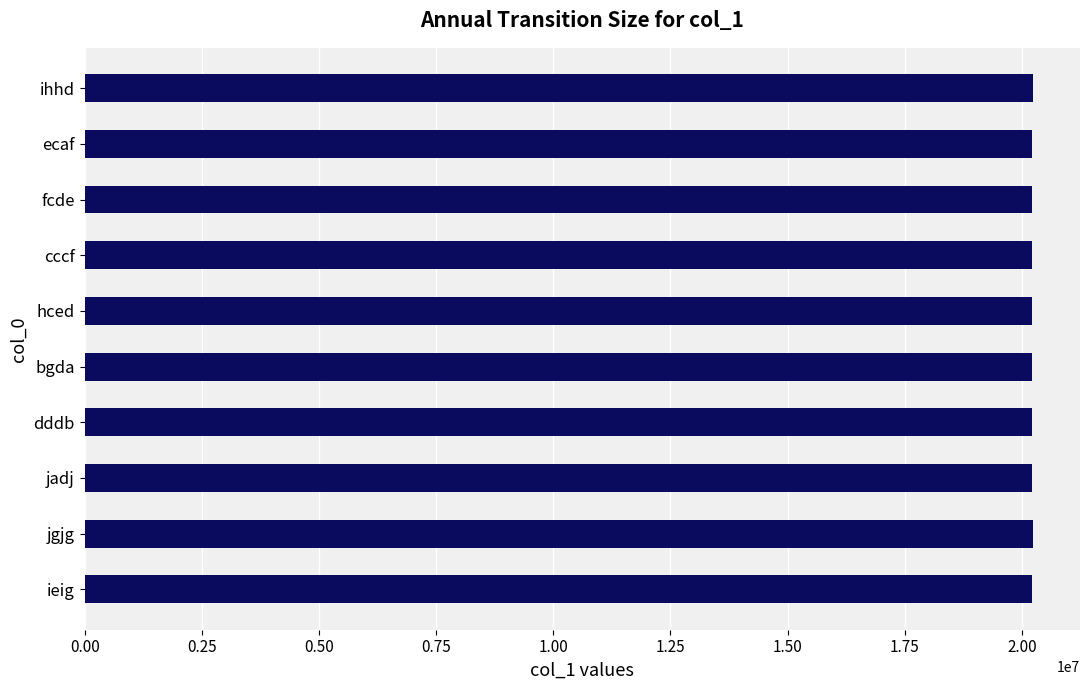

What value does the data have at cccf?

20221036